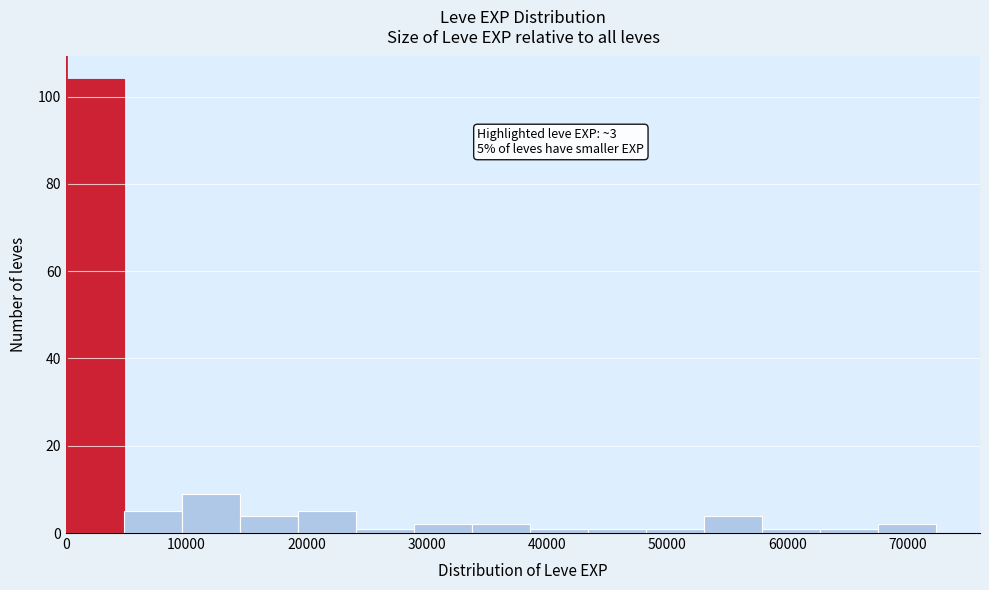

Over which range of the x-axis is the bar tallest?

0 to 5000